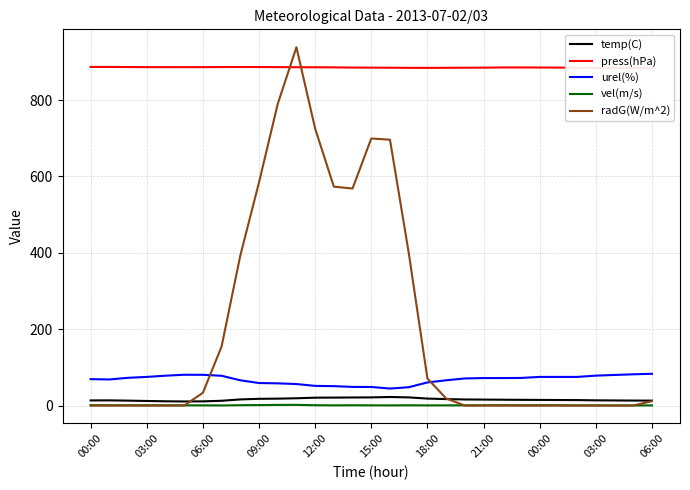

Between 17 and 26, which series saw the biggest shift?

radG(W/m^2)